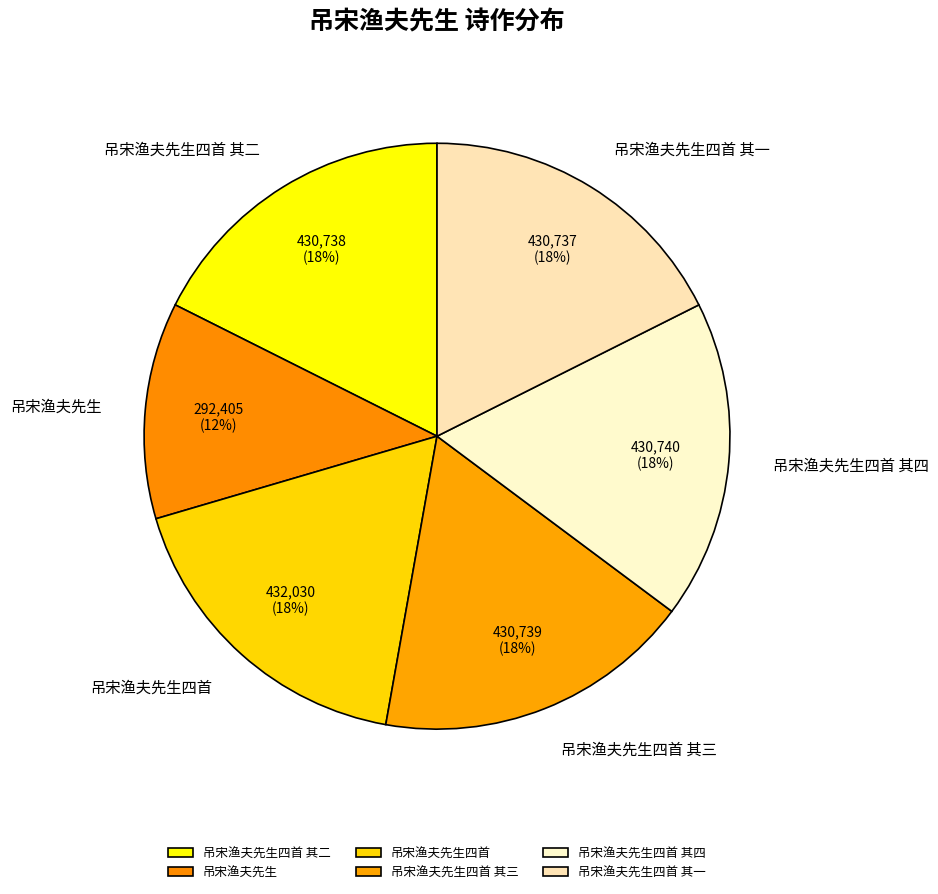

Which category has the smallest portion of the pie?

吊宋渔夫先生